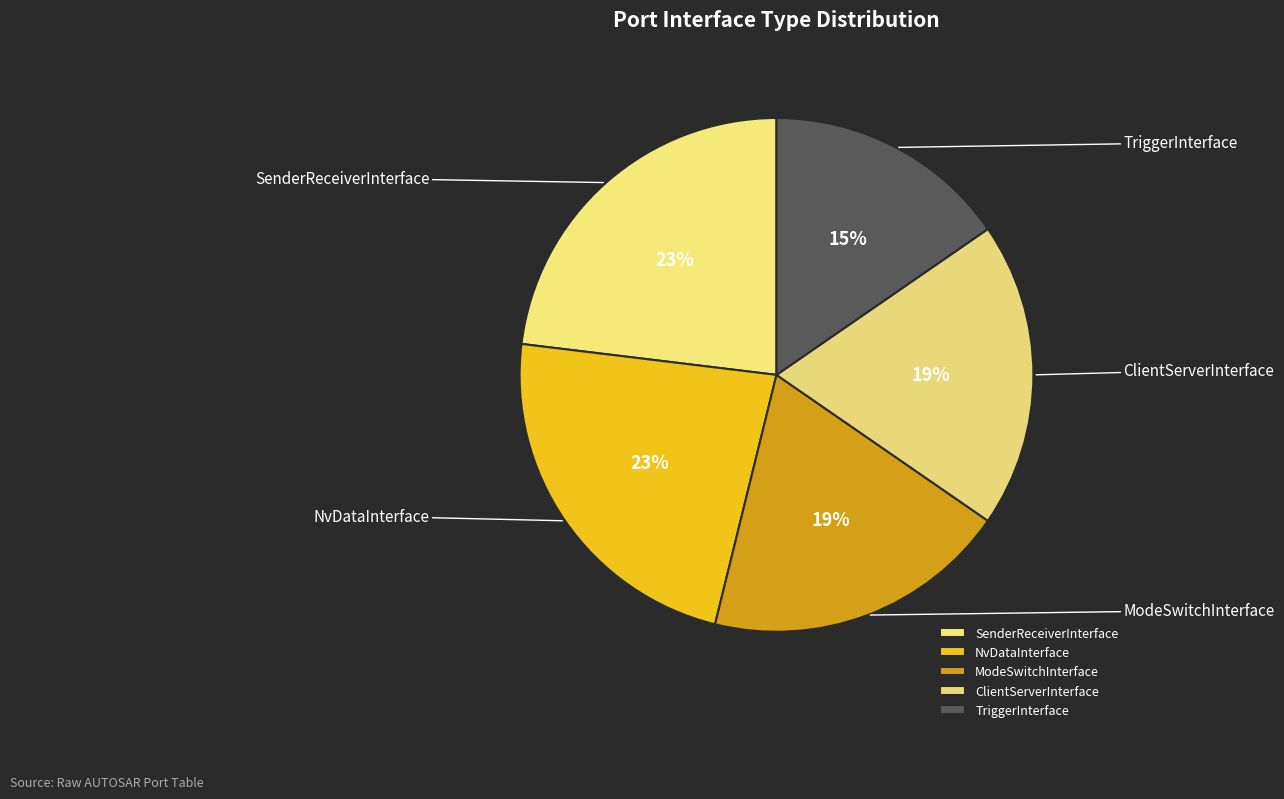

Which slice is the smallest?

TriggerInterface